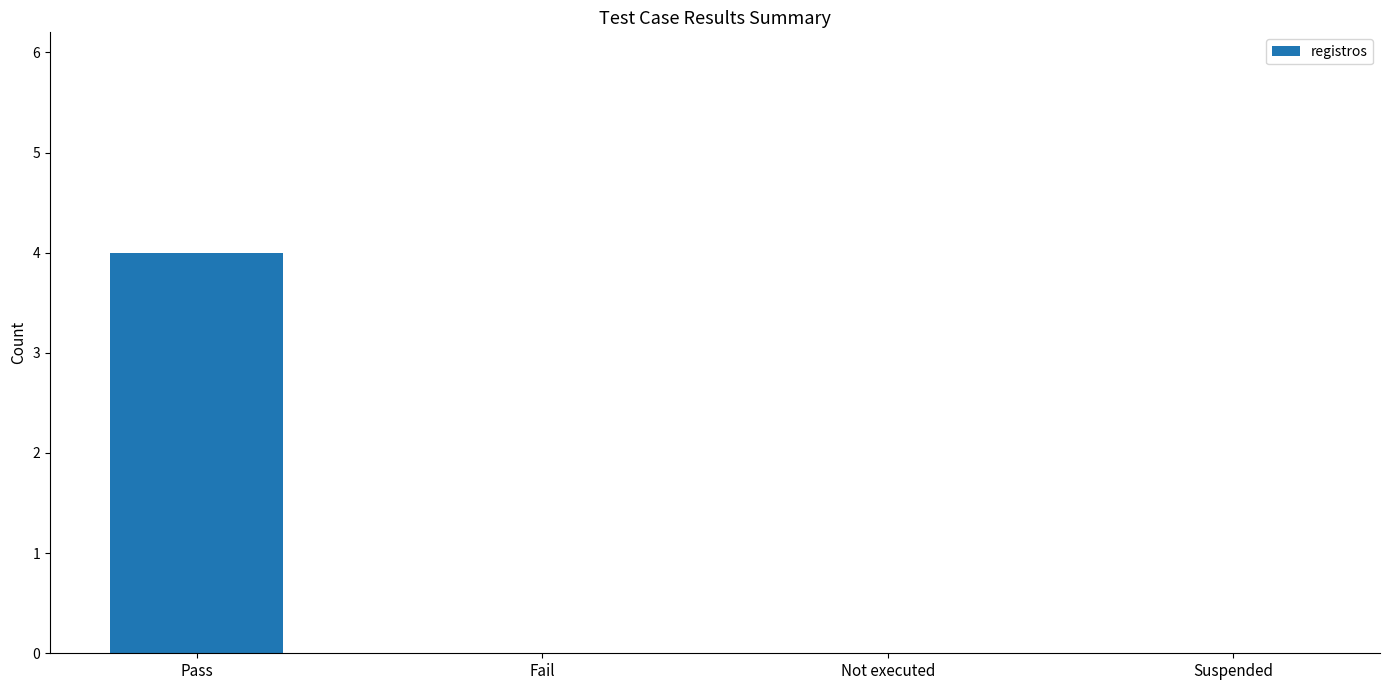

Reading right to left, what are all the values shown in this chart?

Suspended=0	Not executed=0	Fail=0	Pass=4